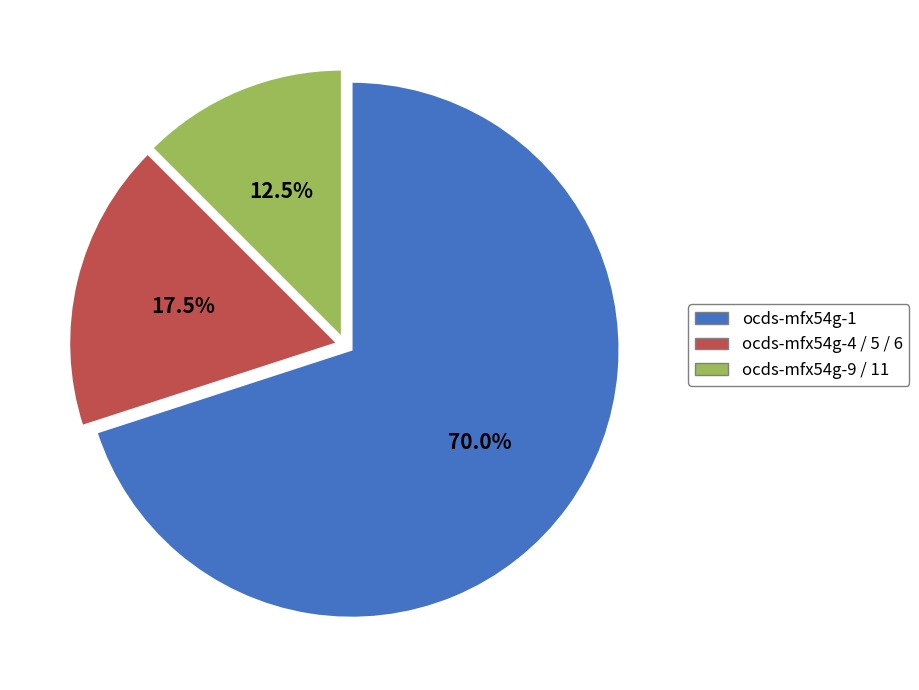

What is the majority slice?

ocds-mfx54g-1